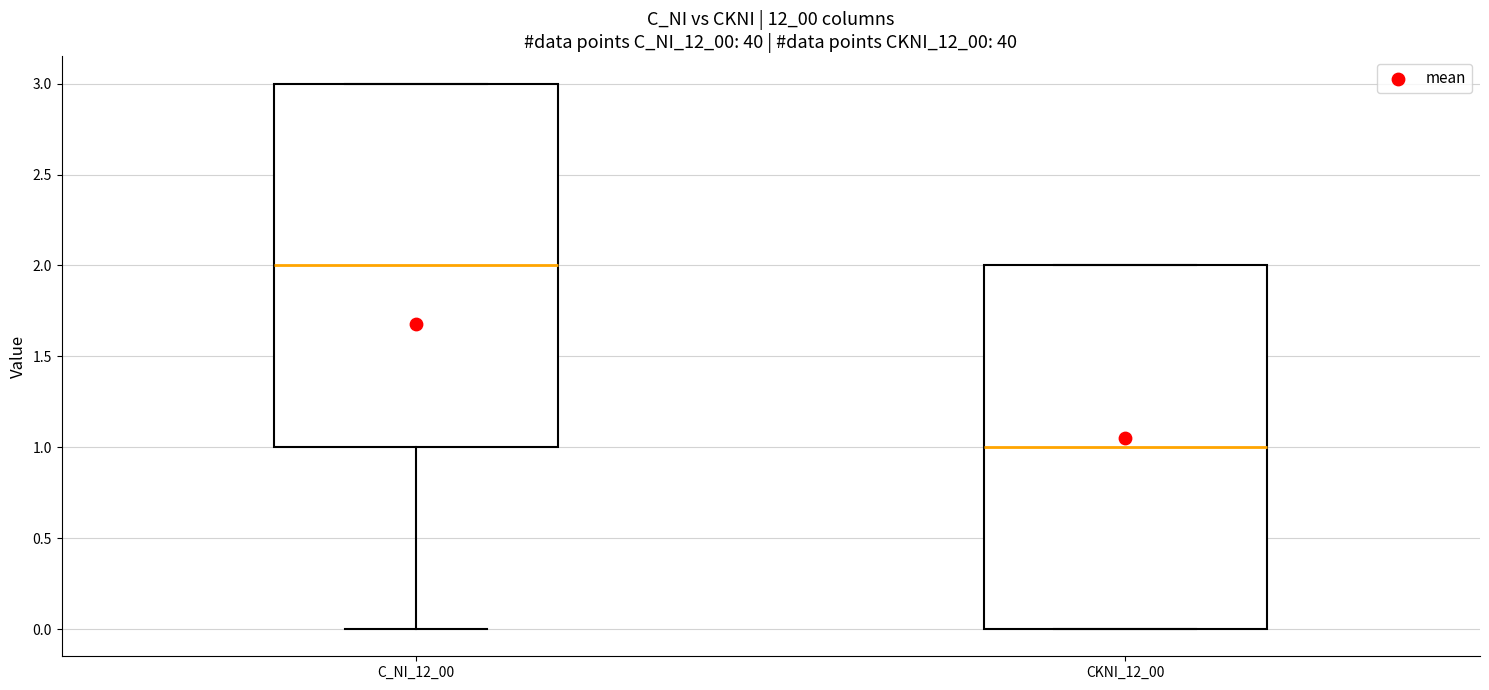

Reading left to right, read every box against the y-axis: the position of its median line, the range the box covers, and the ends of its whiskers. The values are not printed on the chart, so give them approximately, as read against the axis.

C_NI_12_00: median 2, box 1 to 3, whiskers 0 to 3
CKNI_12_00: median 1, box 0 to 2, whiskers 0 to 2